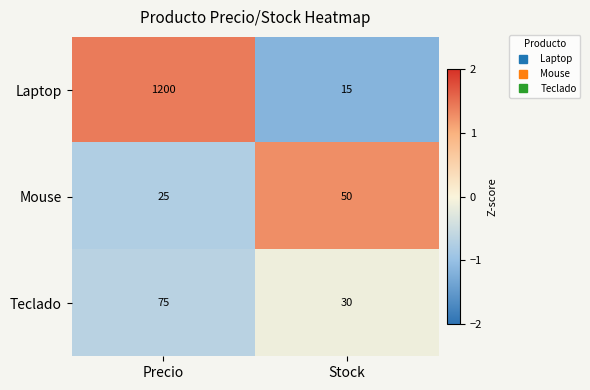

What is the spread (max minus min) of values at Stock?

35